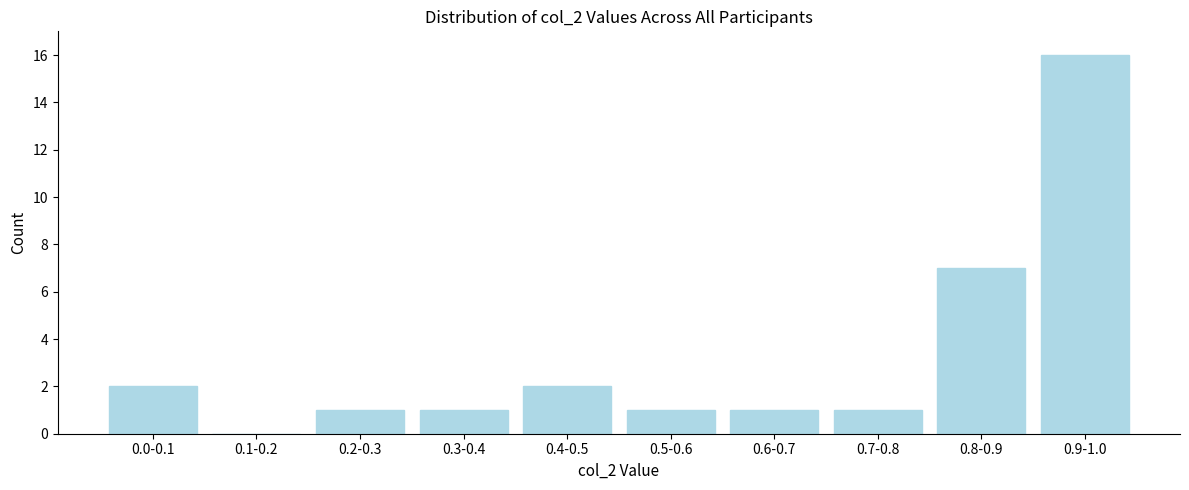

Reading right to left, what are all the values shown in this chart?

0.9-1.0=16	0.8-0.9=7	0.7-0.8=1	0.6-0.7=1	0.5-0.6=1	0.4-0.5=2	0.3-0.4=1	0.2-0.3=1	0.1-0.2=0	0.0-0.1=2